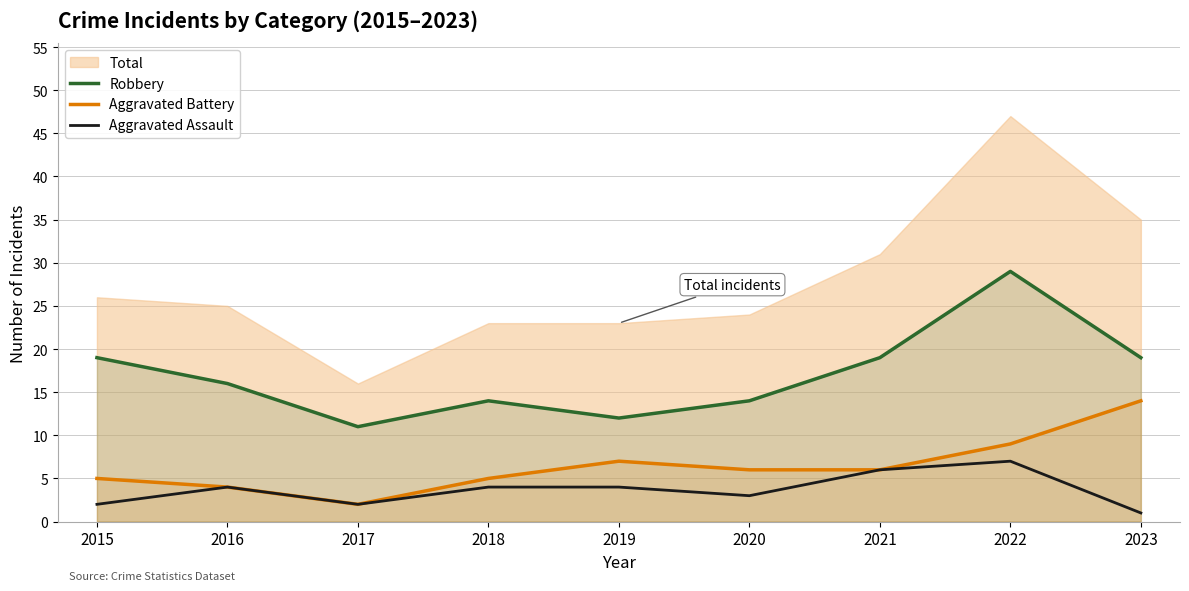

The Aggravated Assault series shows 2 at 2021. True or false?

False